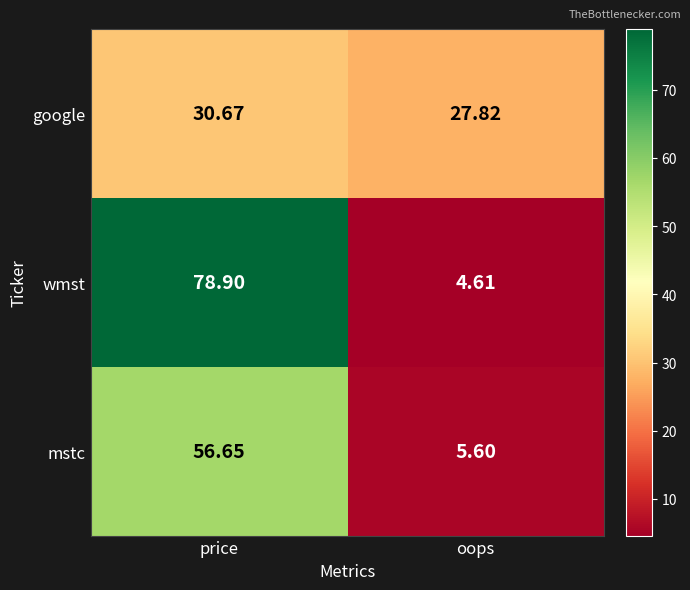

What is the total value across all series at price?

166.2